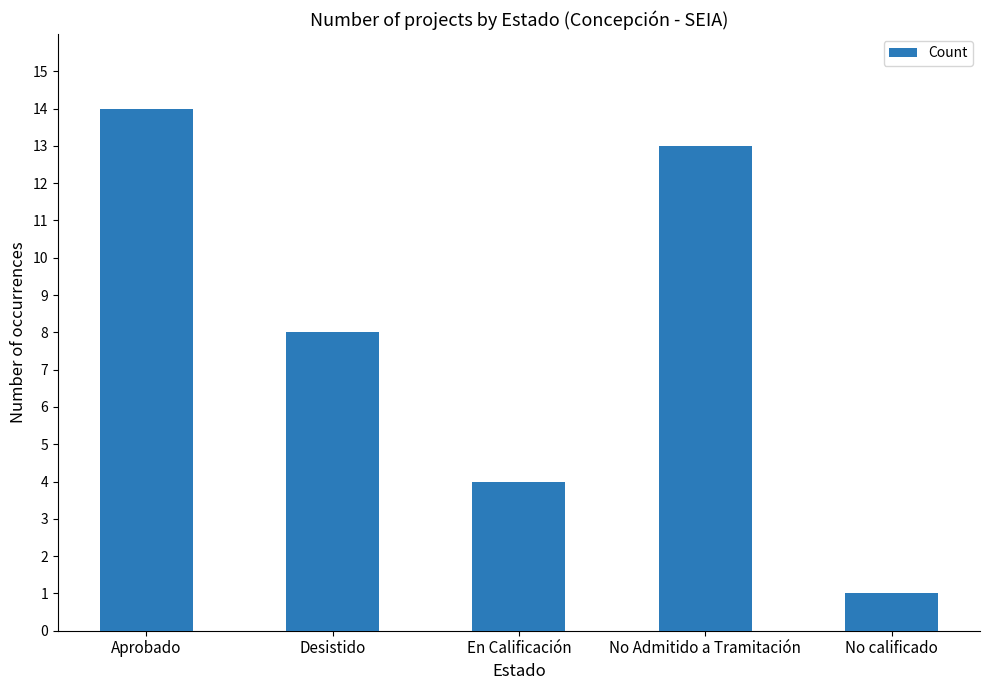

What is the difference between the maximum and minimum values?

13